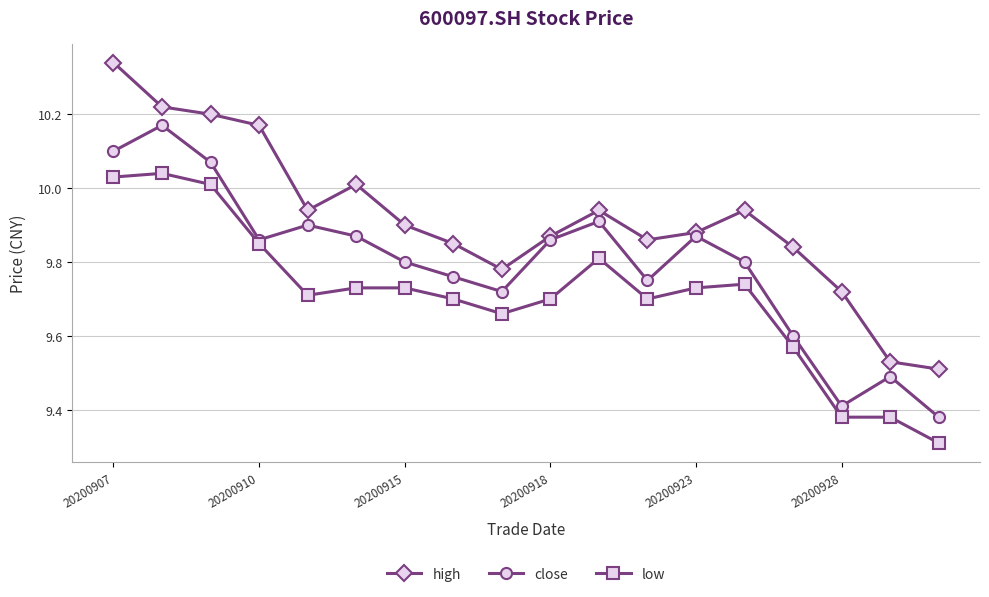

Does the chart display data point markers on the line(s)?

Yes